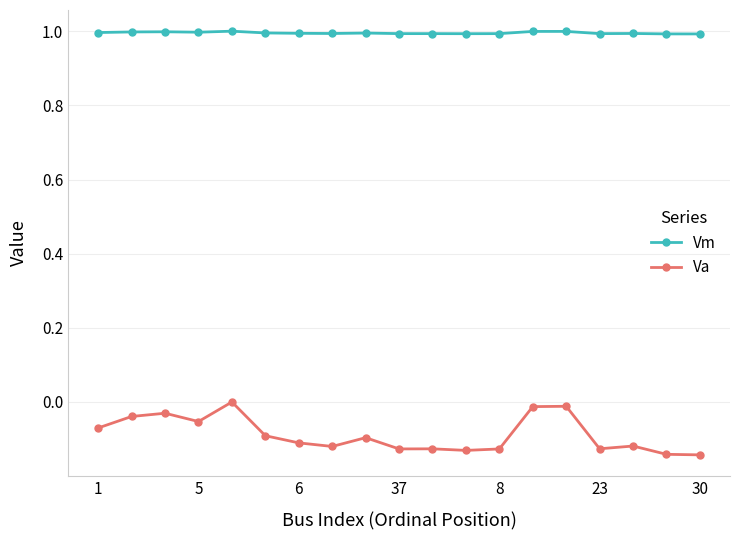

Which series has the largest total across all categories?

Vm